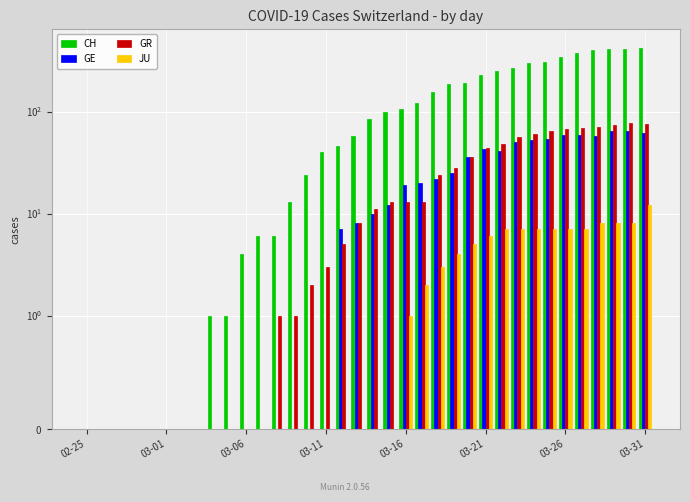

What is the greatest value displayed?

416